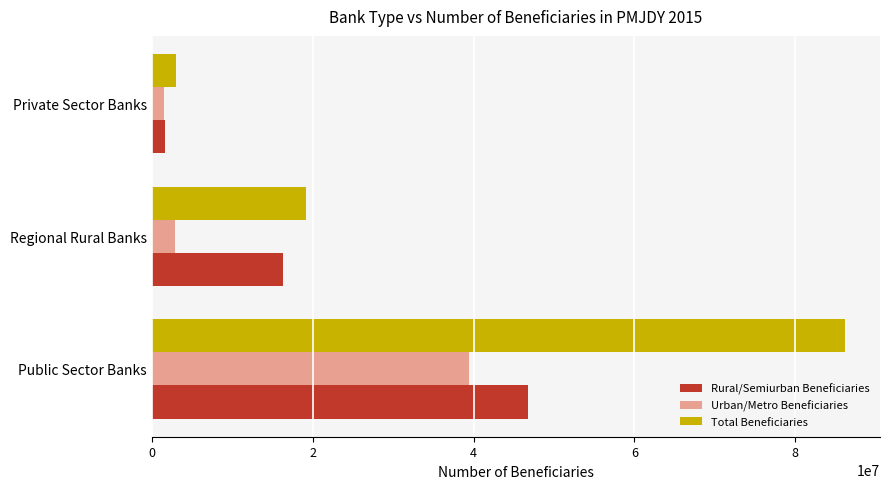

What is the difference between the maximum and minimum values in the Total Beneficiaries series?

83171421